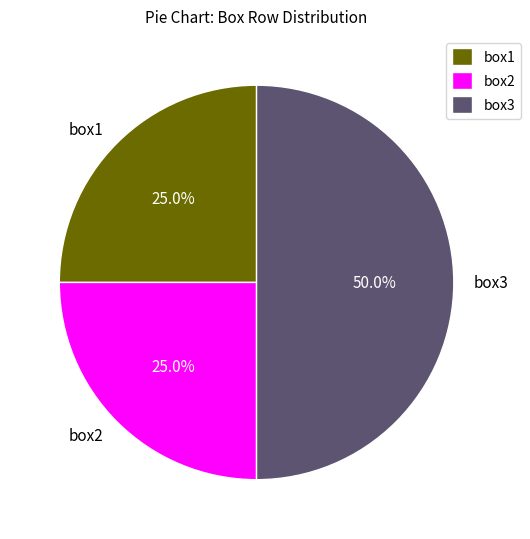

True or false: box1 accounts for 38% of the total.

False